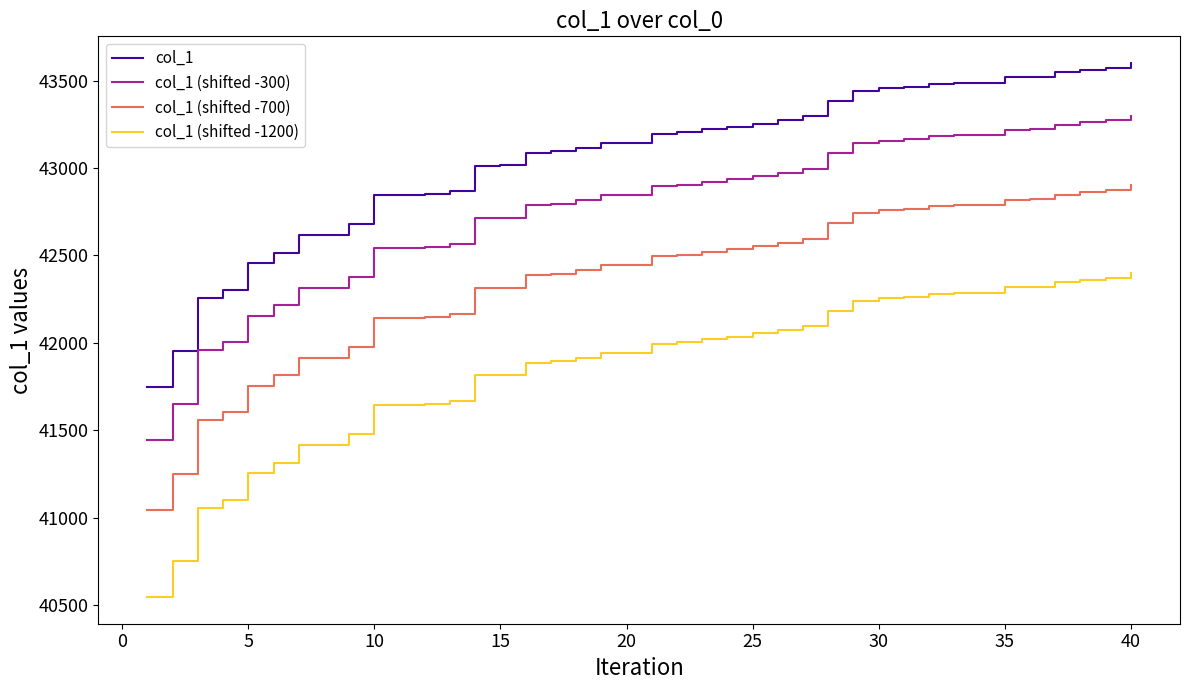

What is the difference between the maximum and minimum values in the col_1 (shifted -300) series?

1853